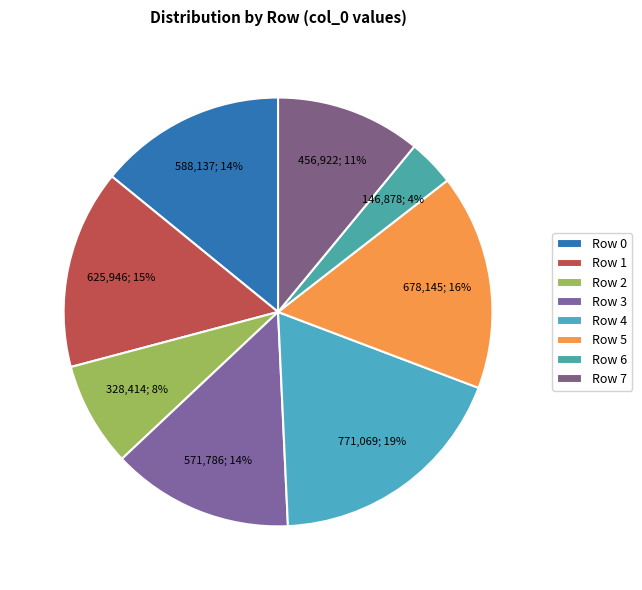

Combined, what portion of the pie is Row 6 and Row 4?

22.0%